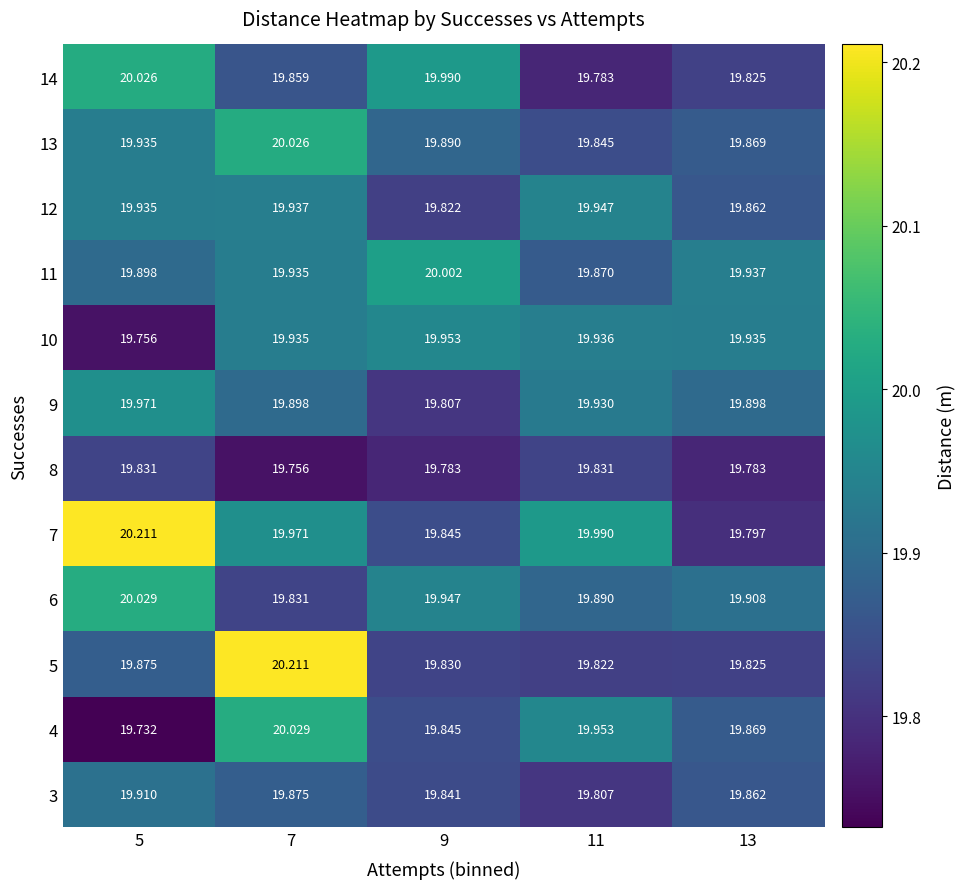

Is the value of 5 at 7 greater than the value of 7 at 13?

Yes